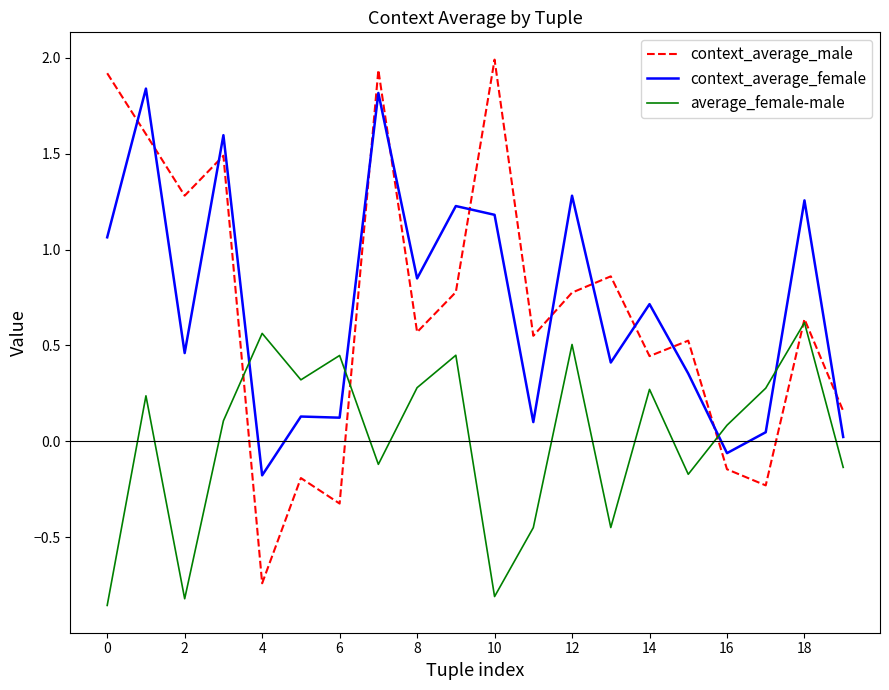

Which series has the largest range (max minus min)?

context_average_male